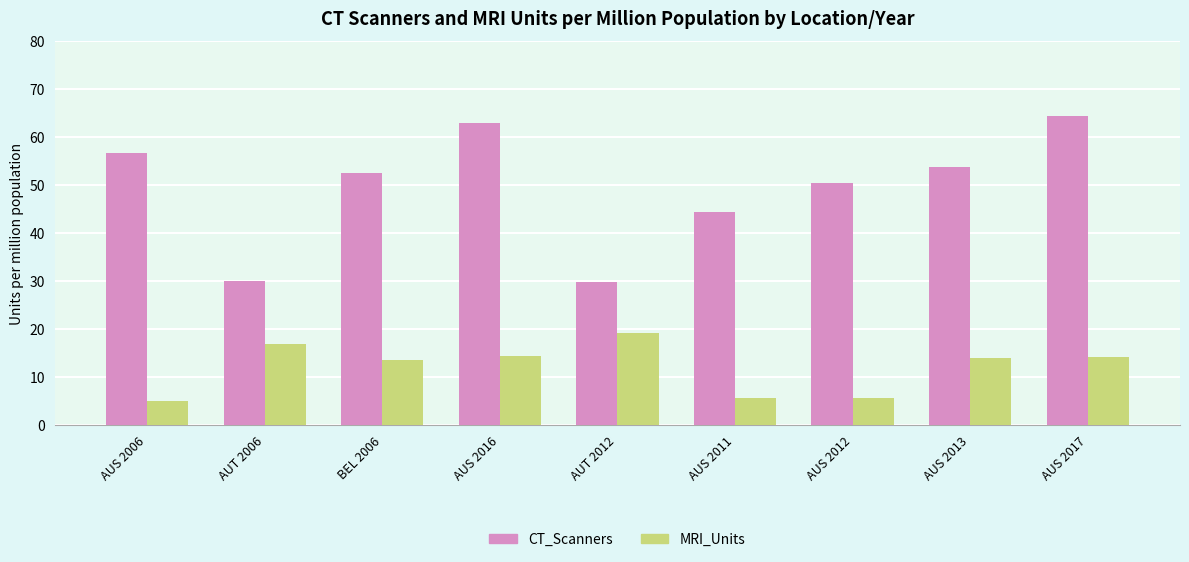

List the series in order of their overall mean, highest first.

CT_Scanners, MRI_Units